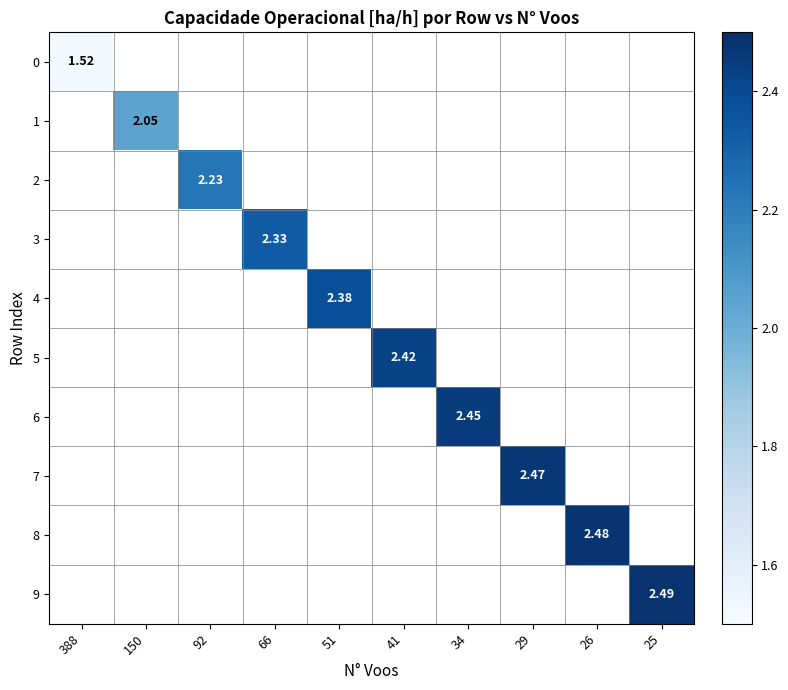

Is the value of 3 at 388 greater than the value of 2 at 26?

No